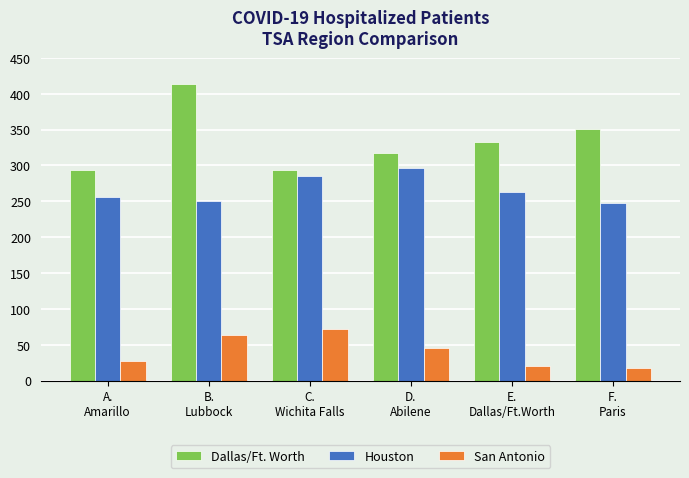

The value of Dallas/Ft. Worth at C.
Wichita Falls is 294. True or false?

True